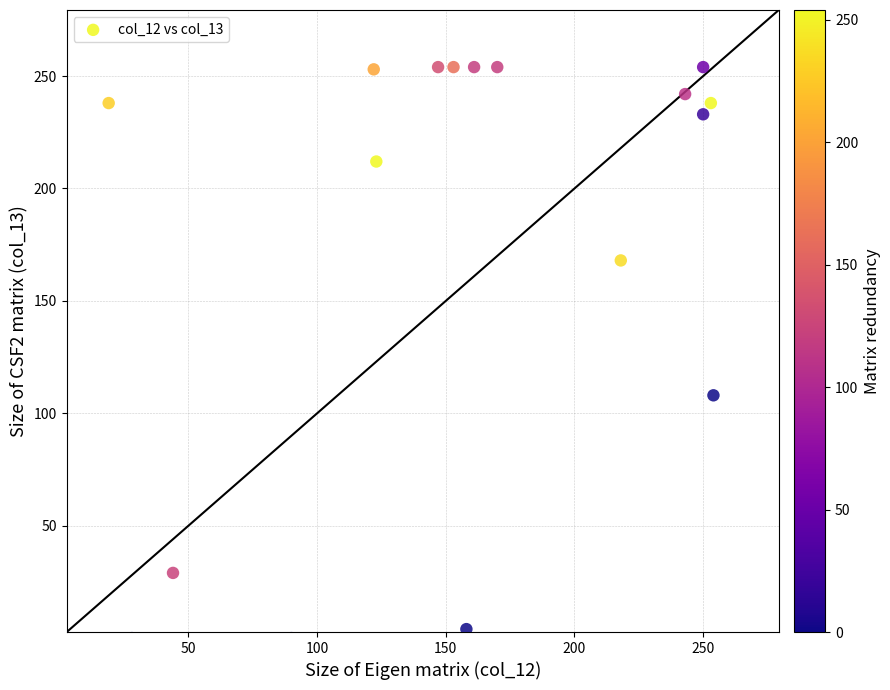

What is the range of Y values (max minus min)?

254